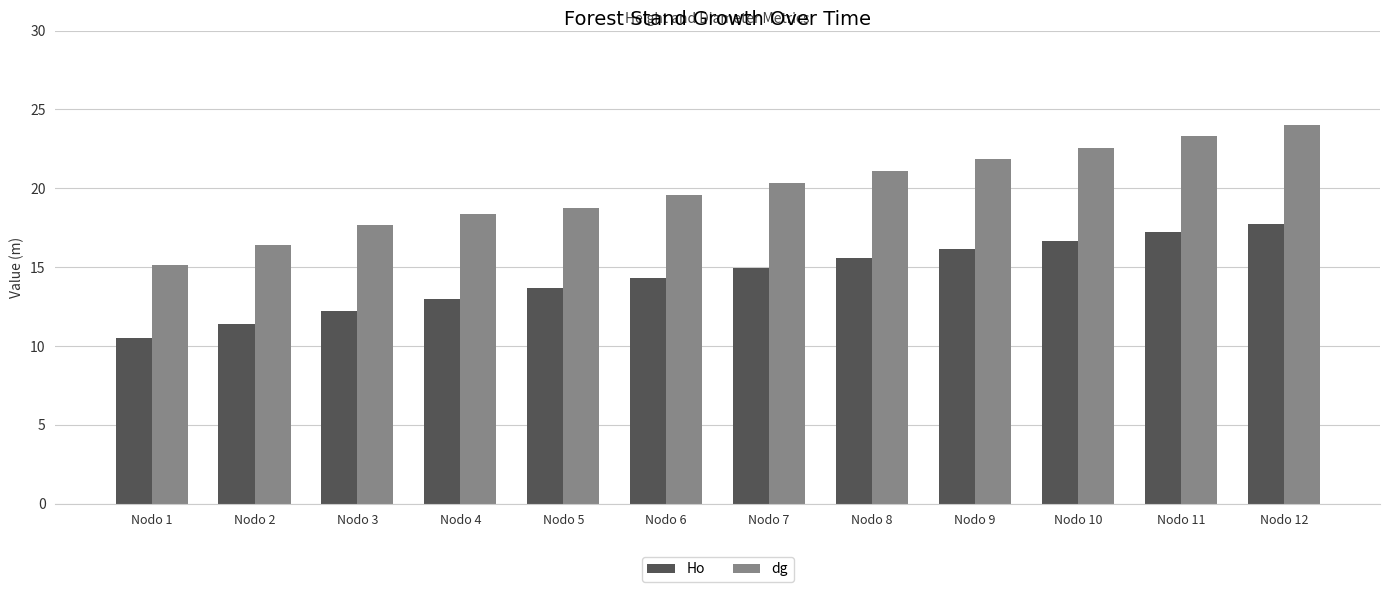

How many groups of bars are there?

12